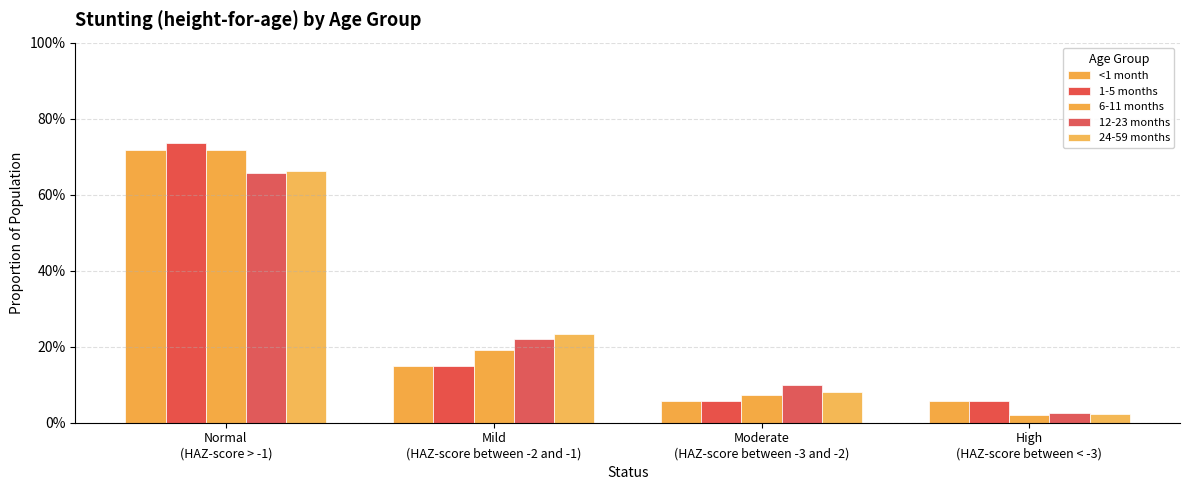

Between Normal
(HAZ-score > -1) and High
(HAZ-score between < -3), which series saw the biggest shift?

6-11 months